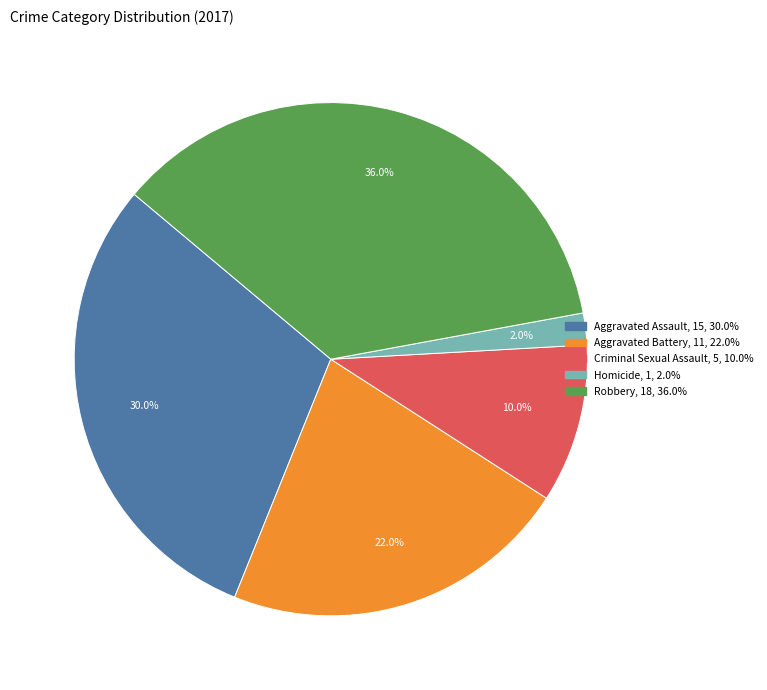

To the nearest percent, what is the average slice percentage?

20%